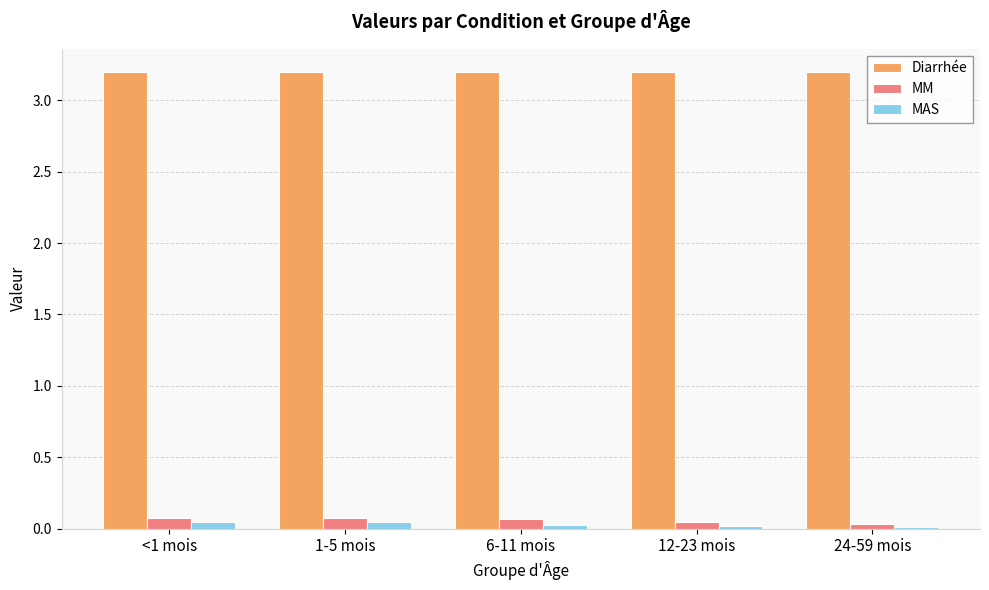

Is the value of Diarrhée at 1-5 mois greater than the value of MAS at <1 mois?

Yes